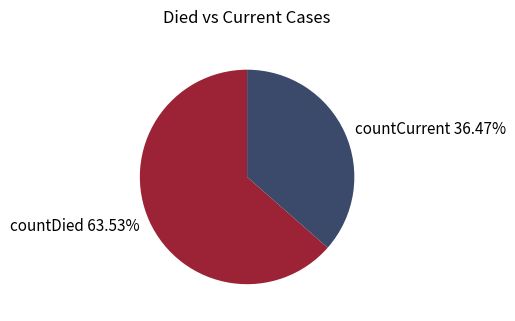

How many slices are in this pie chart?

2